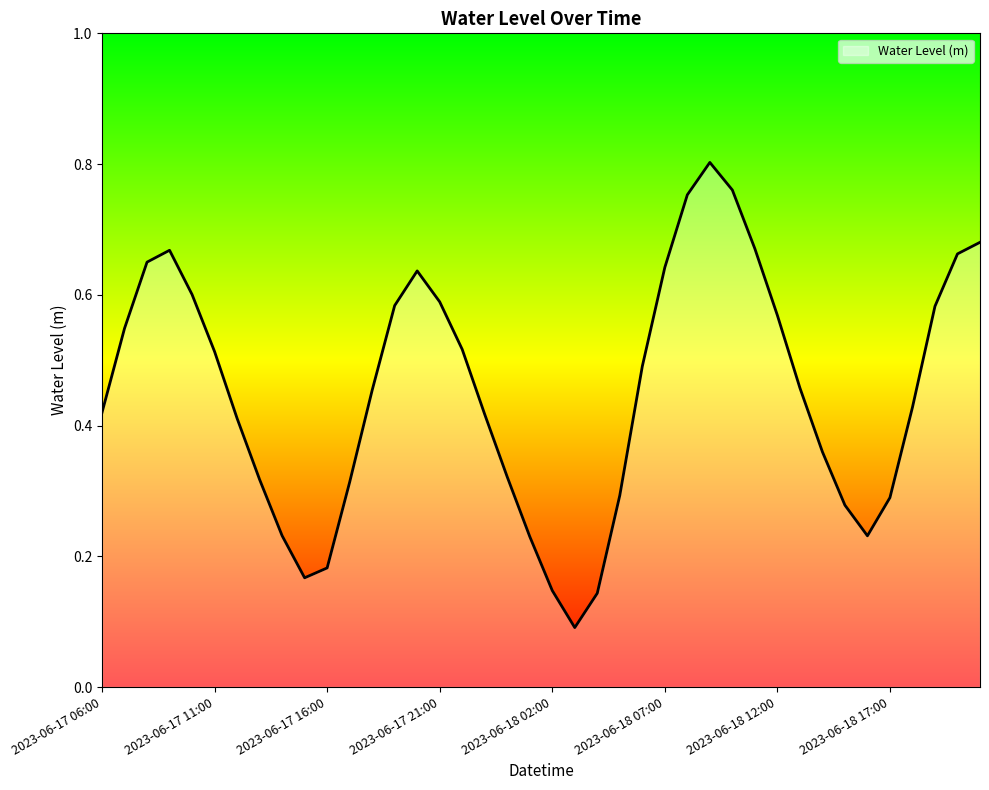

Is this an area chart (filled region under the line)?

Yes